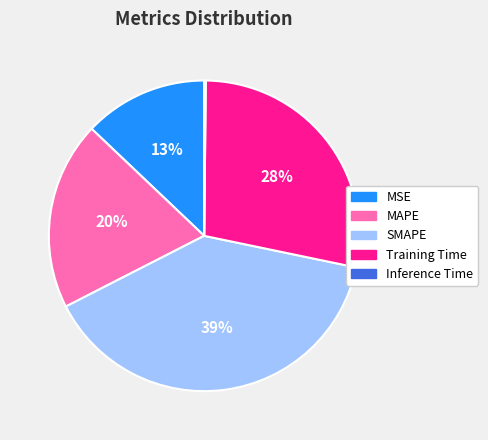

To the nearest percent, what is the difference between the largest and smallest slice percentages?

39%